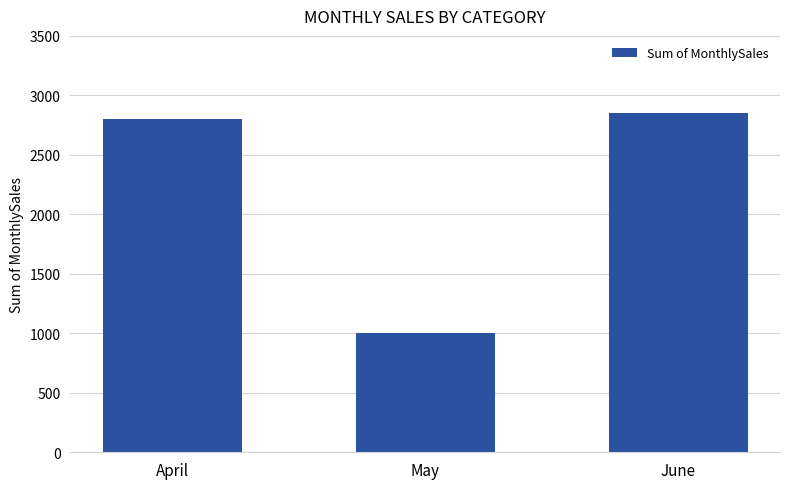

Which category has the lowest value across all series?

May